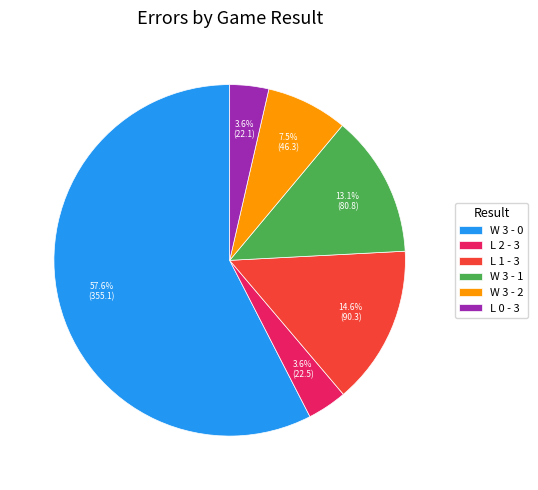

Is L 0 - 3 the majority of the pie?

No